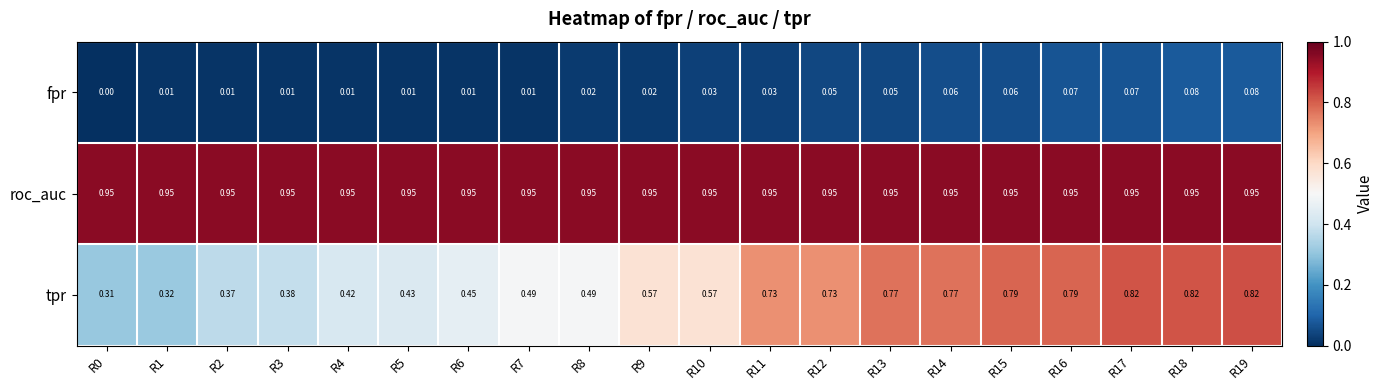

Is the value of tpr at R13 greater than the value of roc_auc at R6?

No